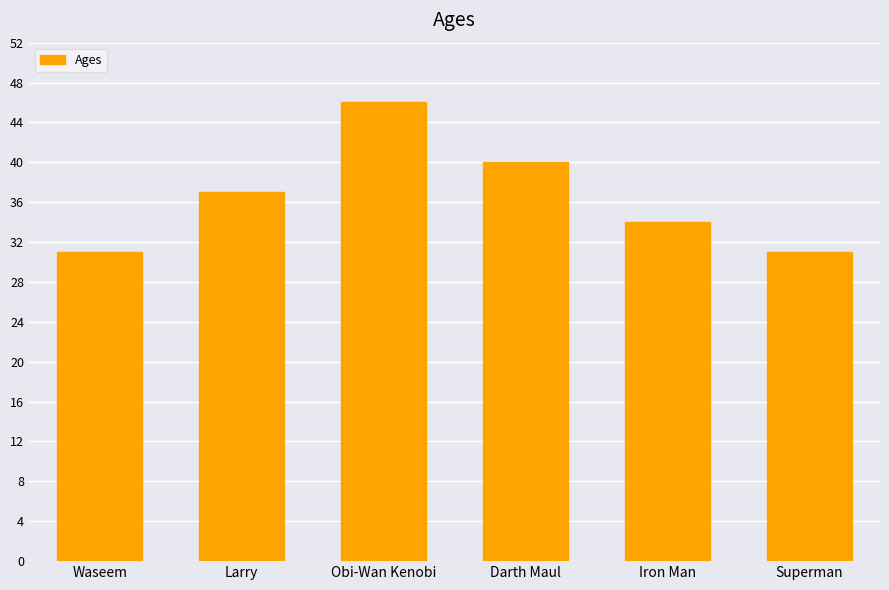

How many bars are there in total?

6